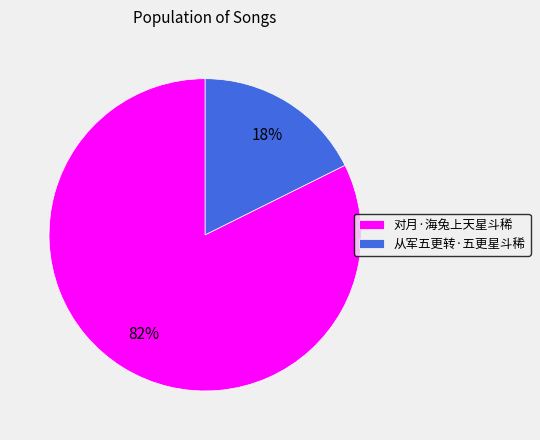

True or false: 从军五更转·五更星斗稀 accounts for 18% of the total.

True